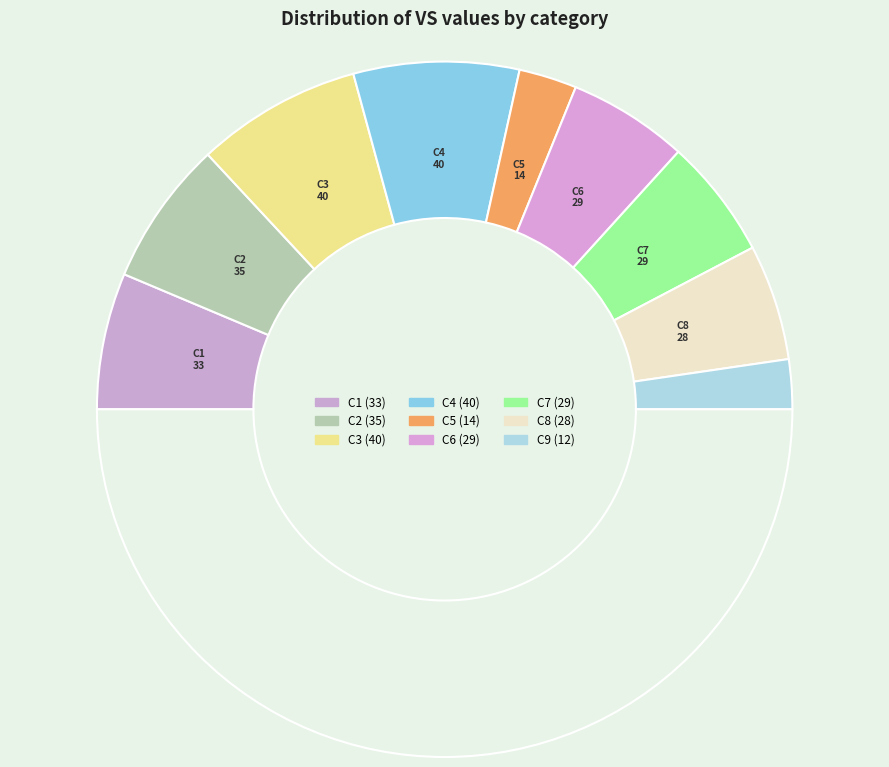

How many slices are in this pie chart?

10